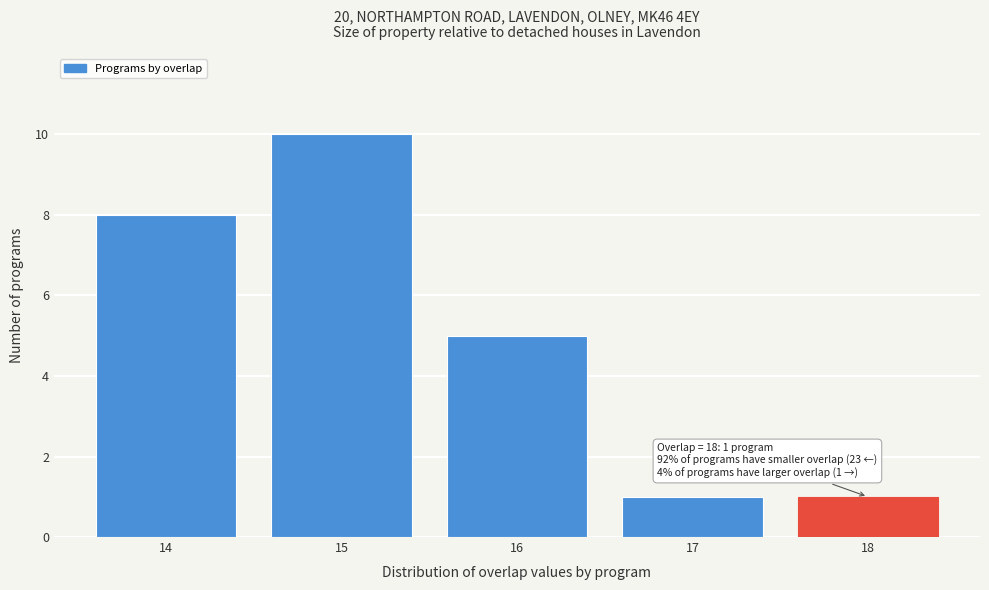

Reading left to right, extract all data points from this chart.

14=8	15=10	16=5	17=1	18=1